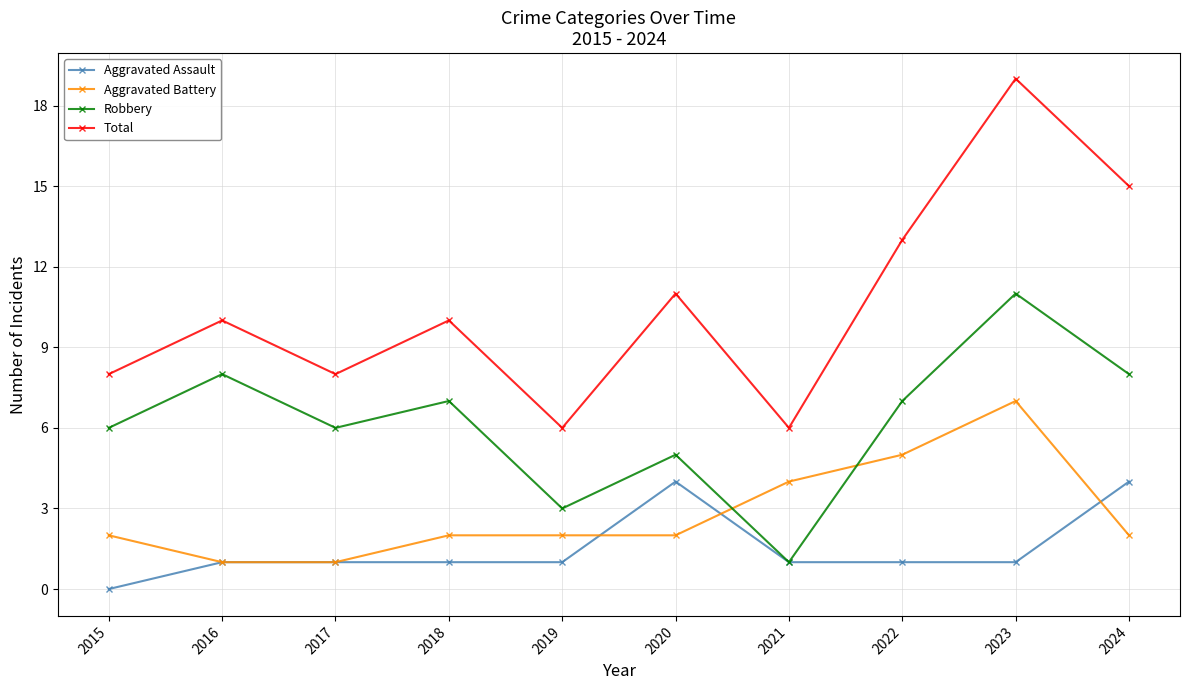

At how many categories does at least one series exceed 9?

6